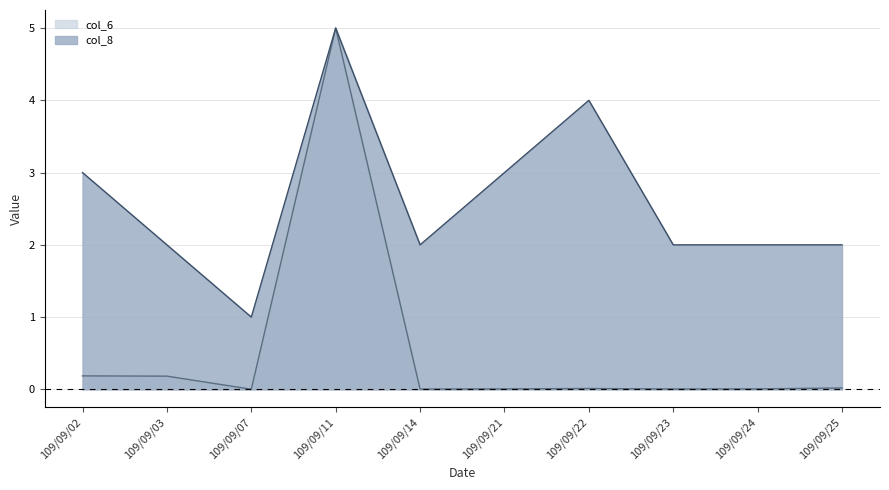

True or false: col_6 and col_8 intersect in this chart.

False